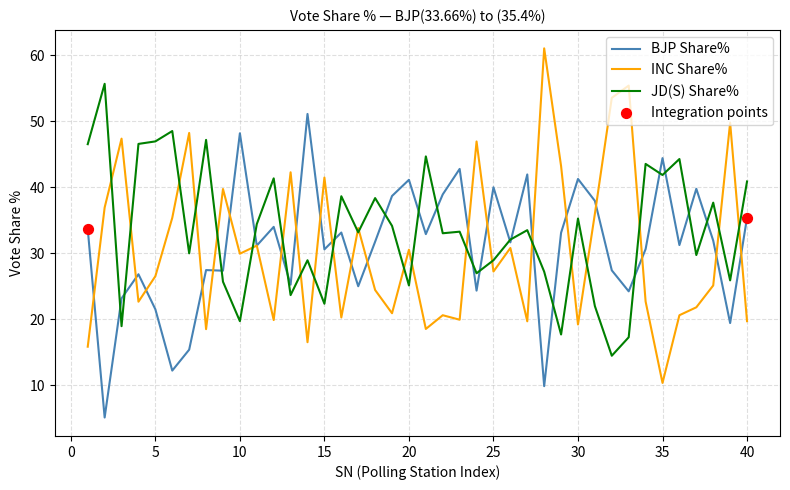

Which series has the largest total across all categories?

JD(S) Share%